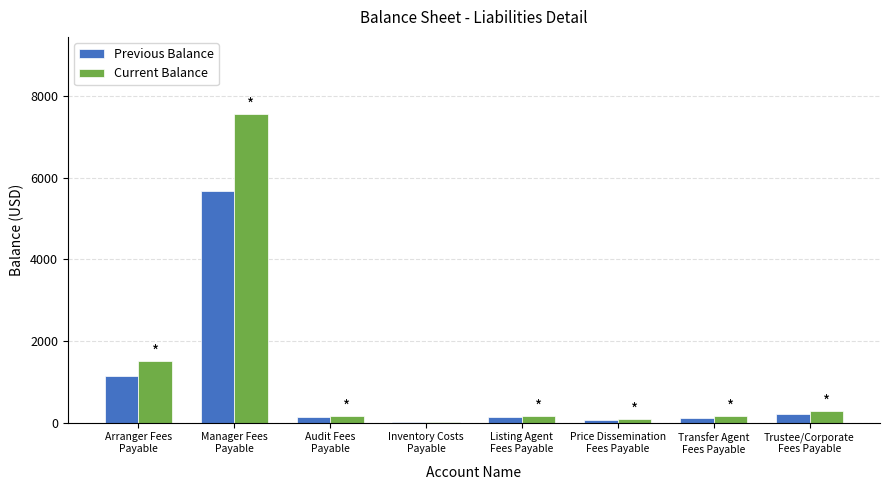

What is the sum of all Current Balance values?

9954.7